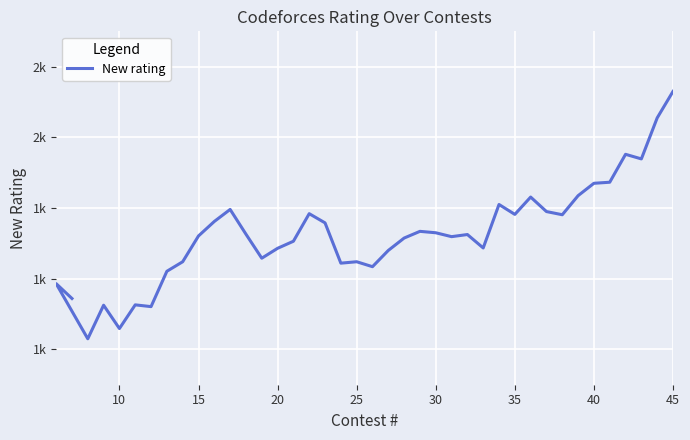

Is this an area chart (filled region under the line)?

No